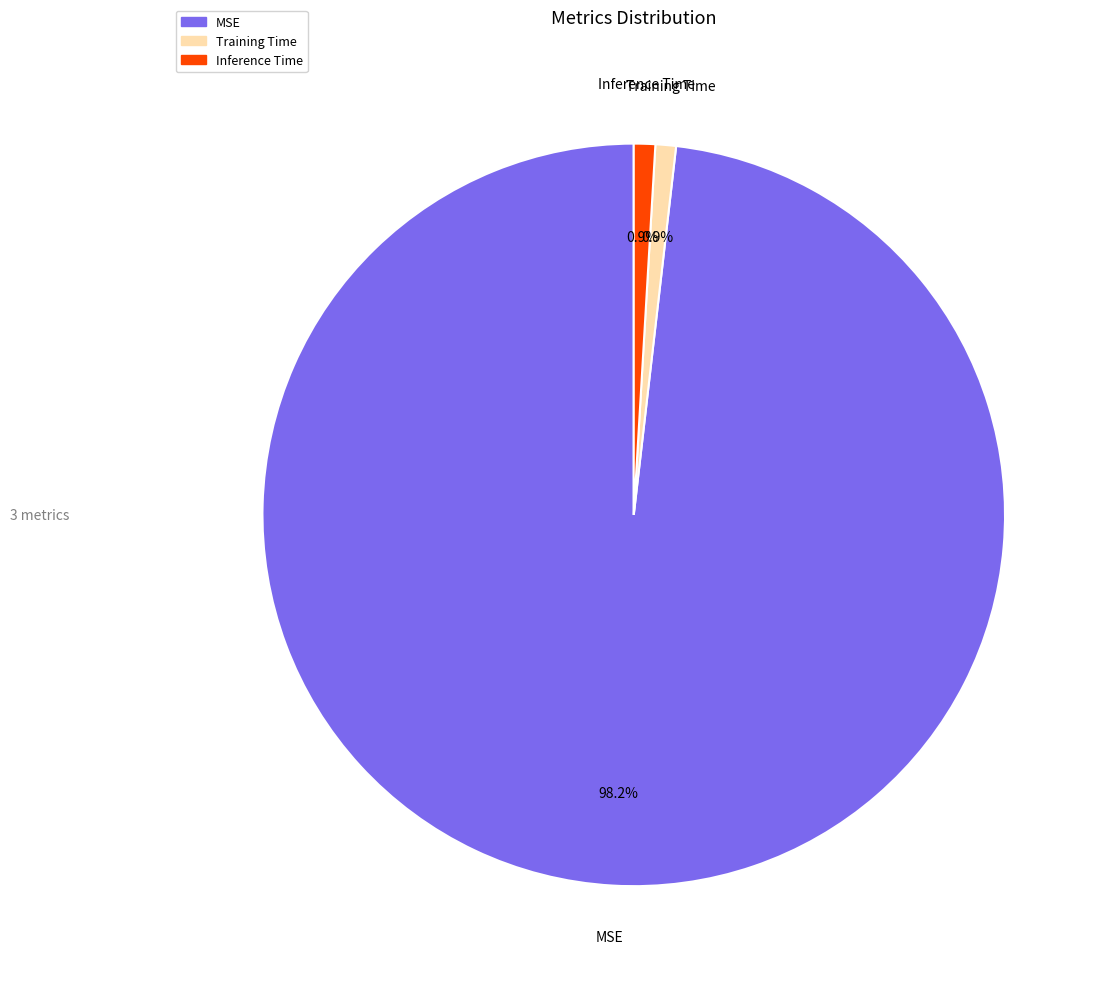

Between Training Time and MSE, which is larger?

MSE